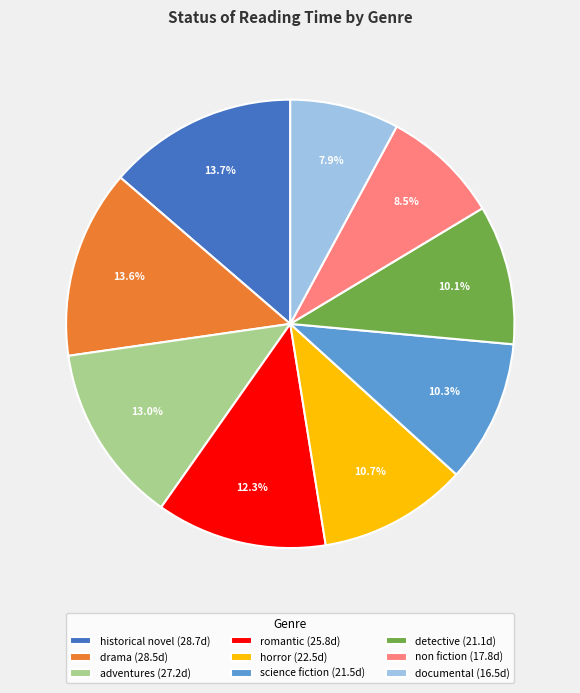

How many segments does this pie chart have?

9